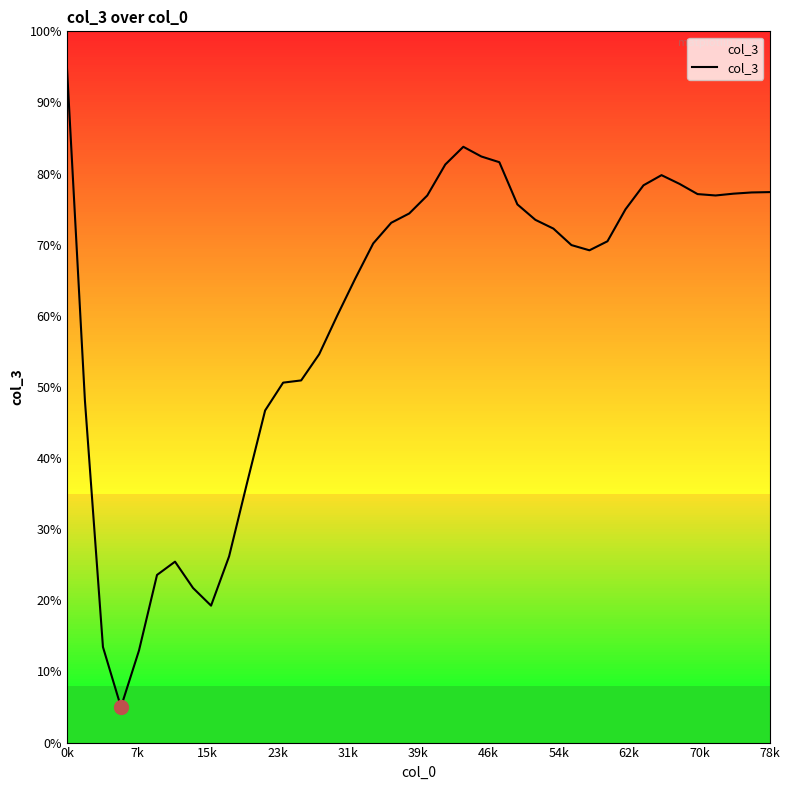

What is the maximum value shown in the chart?

95.0